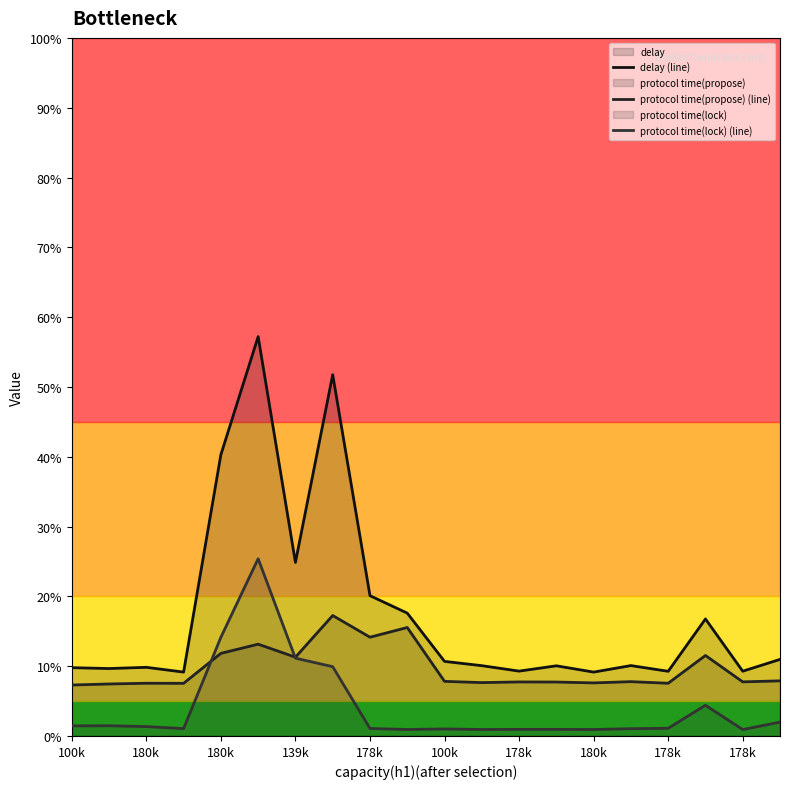

How many data points does each series have?

20